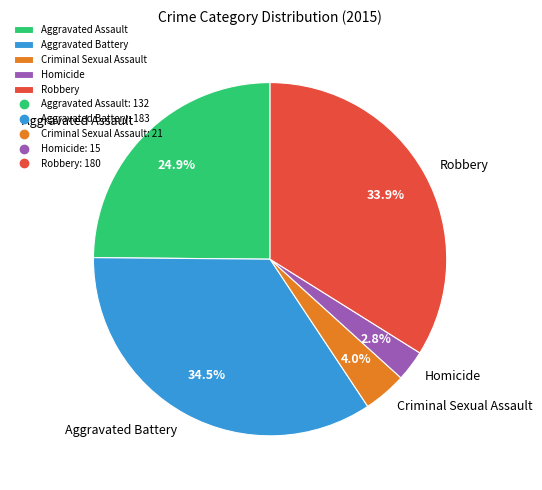

To the nearest percent, what is the difference between the Robbery and Aggravated Battery slice percentages?

1%